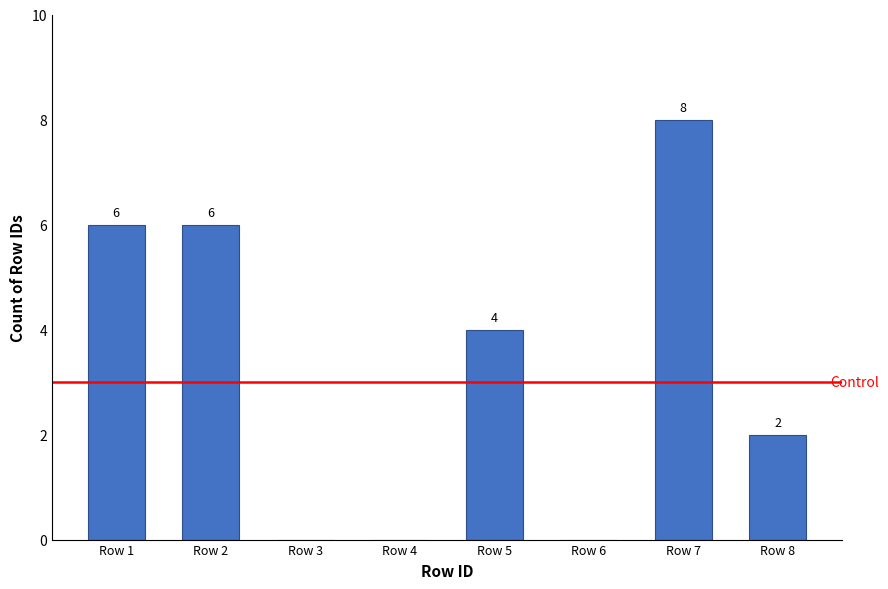

What is the greatest value displayed?

8